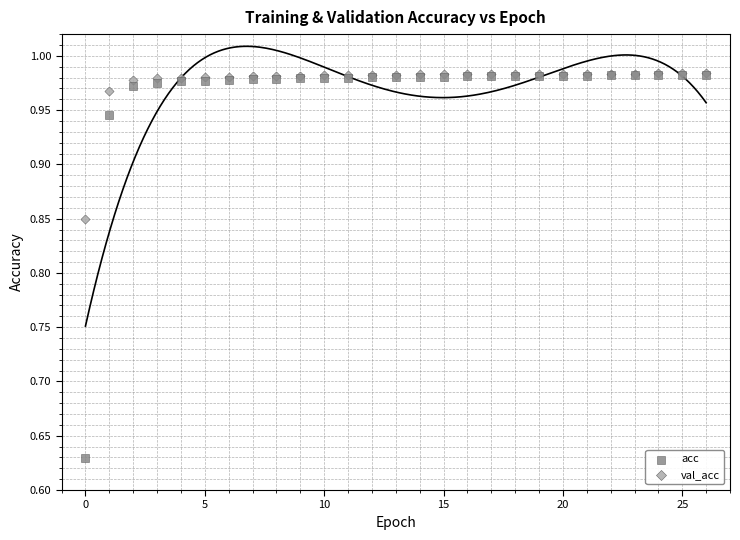

Which series has the largest Y range (max minus min)?

acc